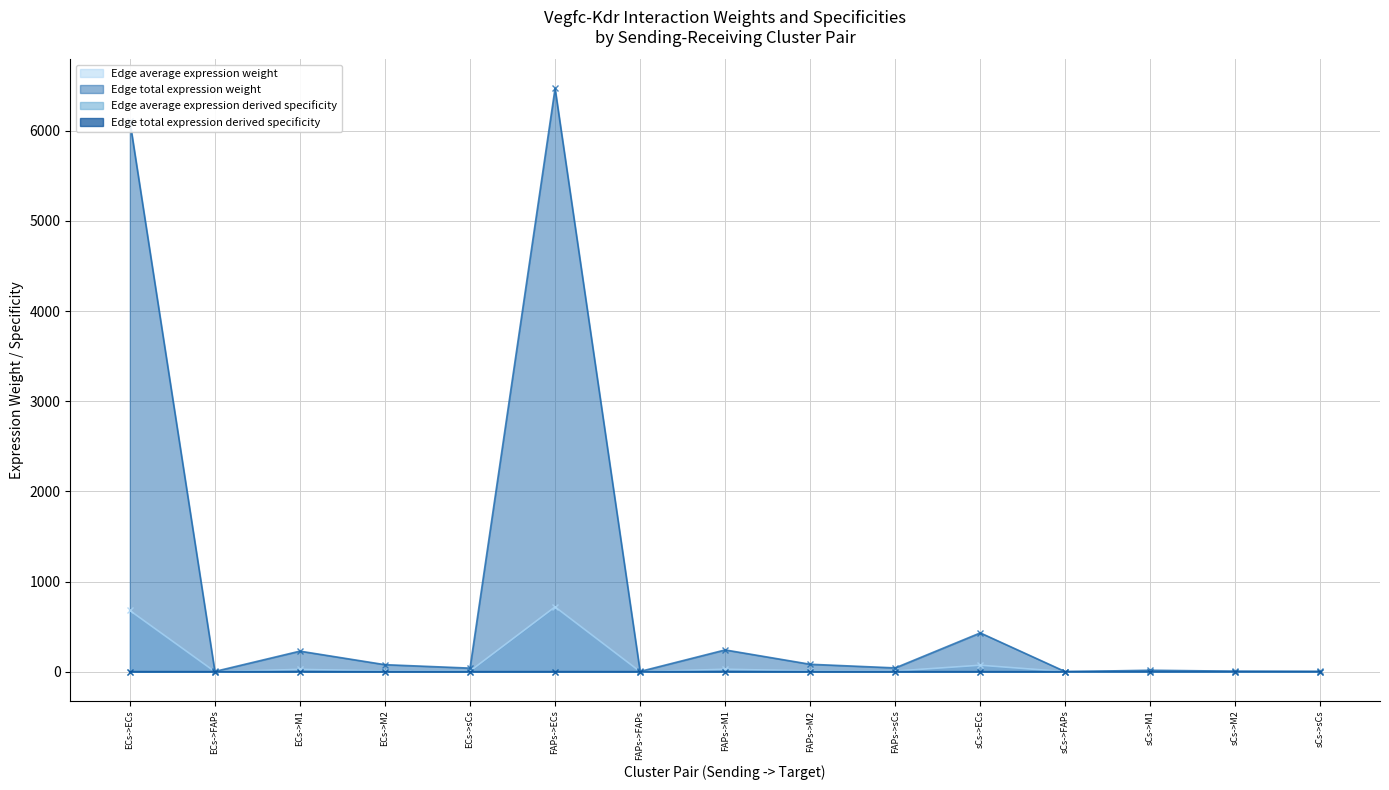

What is the difference between the second highest and second lowest values in the Edge average expression derived specificity series?

0.4